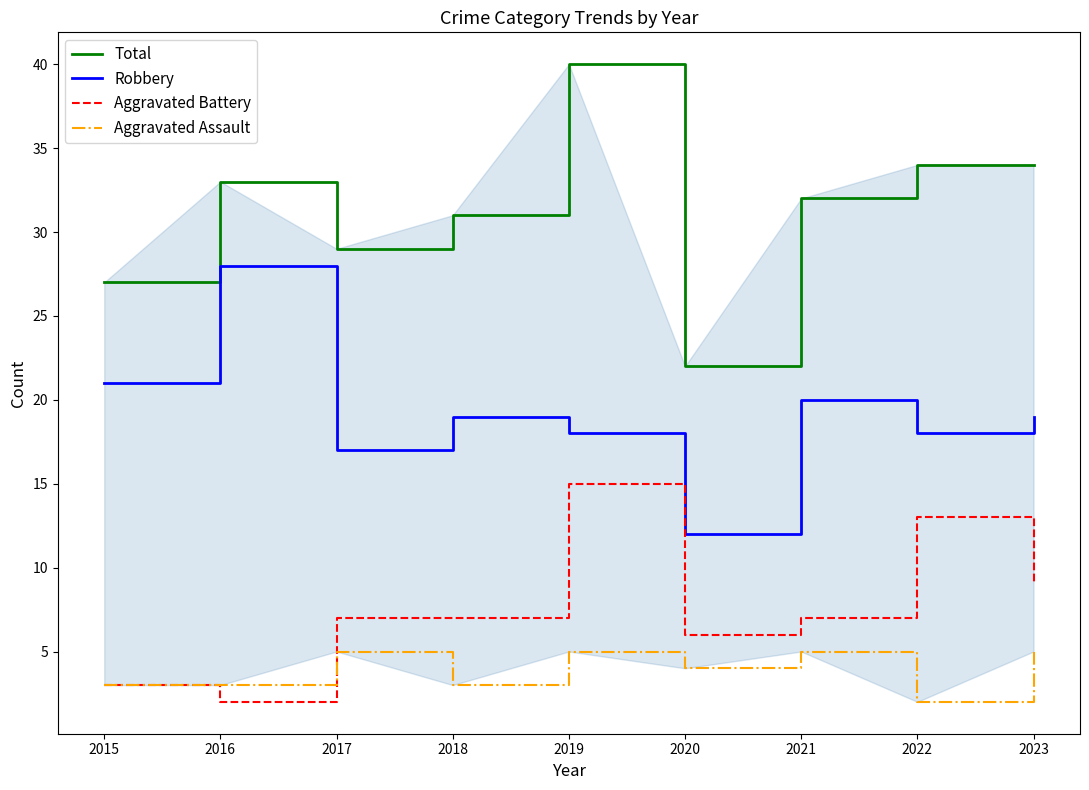

True or false: Aggravated Assault and Robbery intersect in this chart.

False